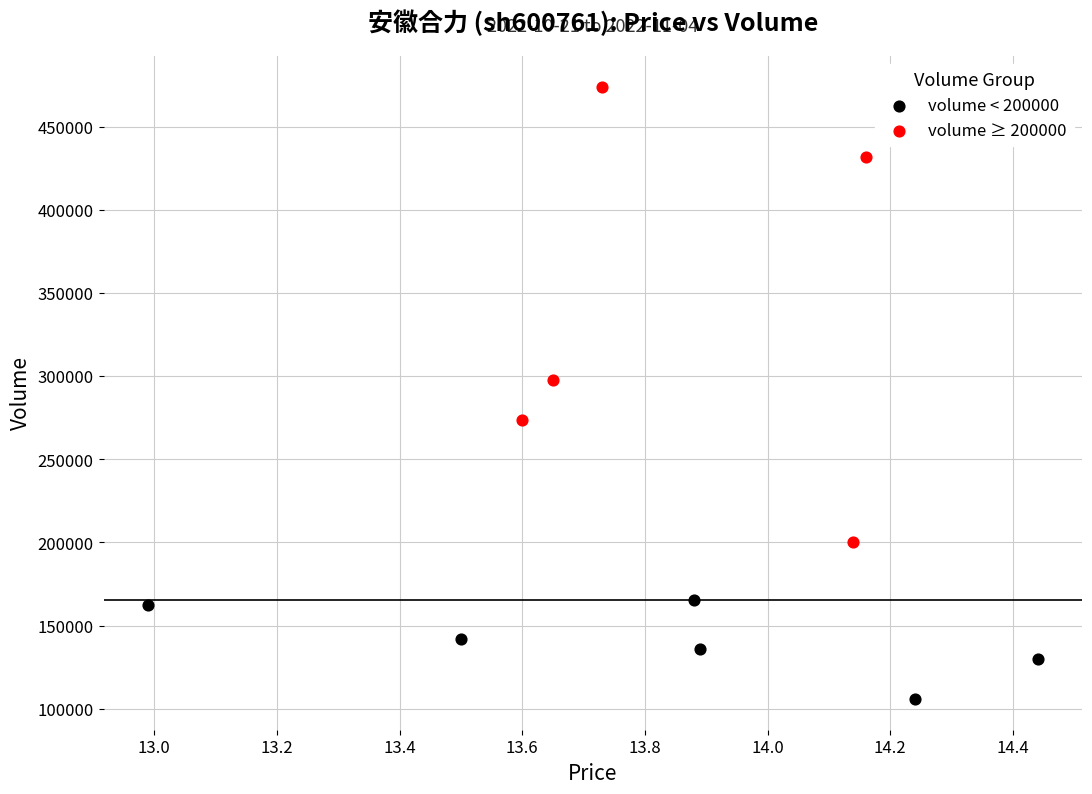

Which series has the widest spread of Y values?

volume ≥ 200000